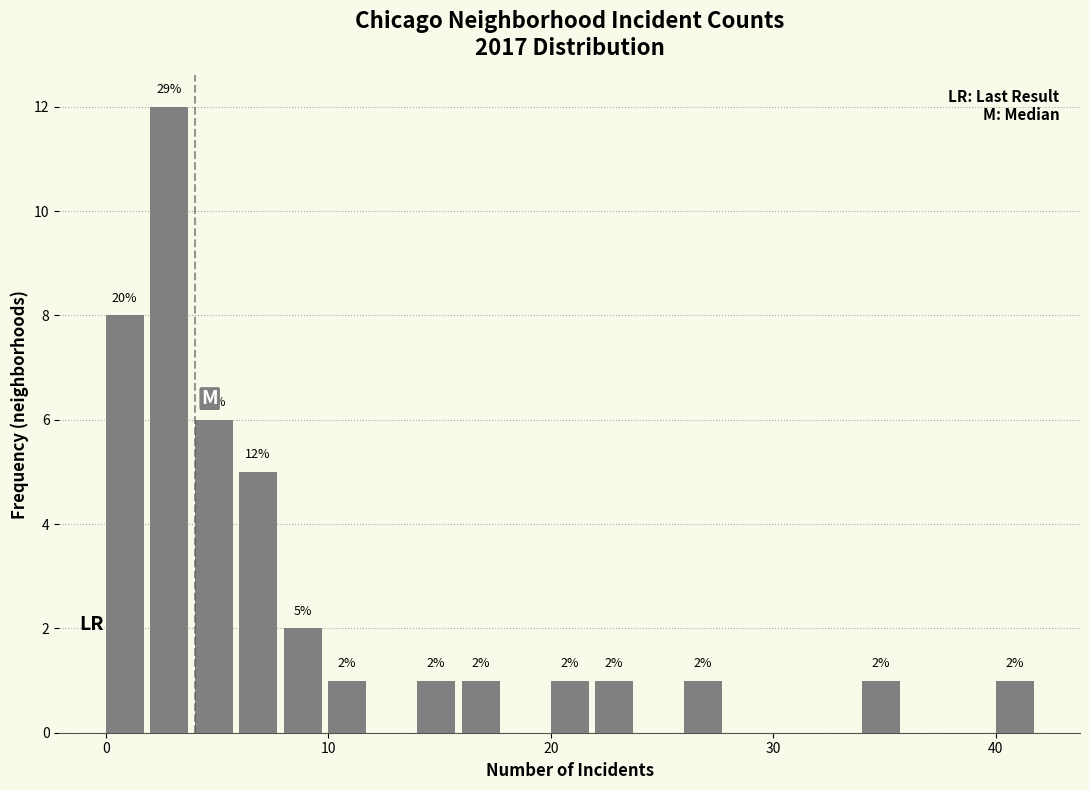

Read against the x-axis, roughly where is the centre of the tallest bar?

3